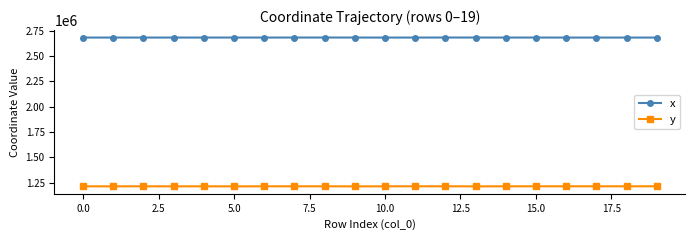

What is the minimum value shown in the chart?

1212249.8